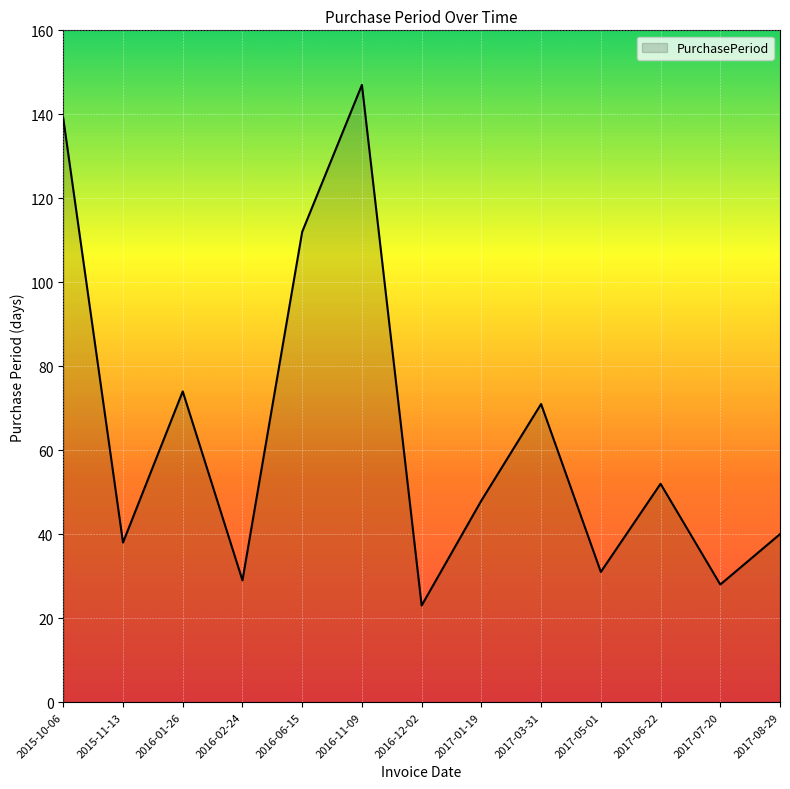

What is the difference between the maximum and minimum values?

124